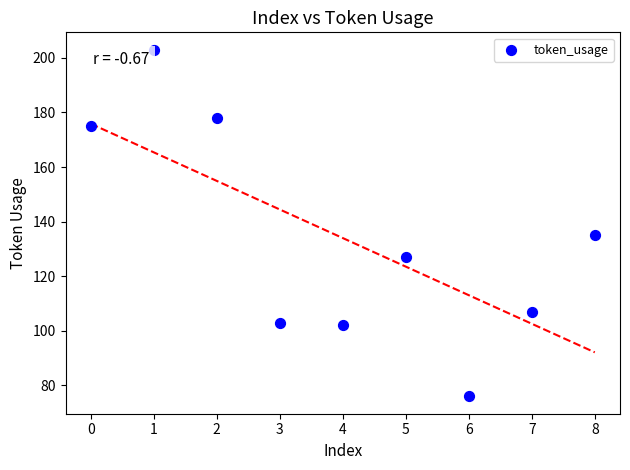

What Y value in the scatter plot is closest to 139?

135